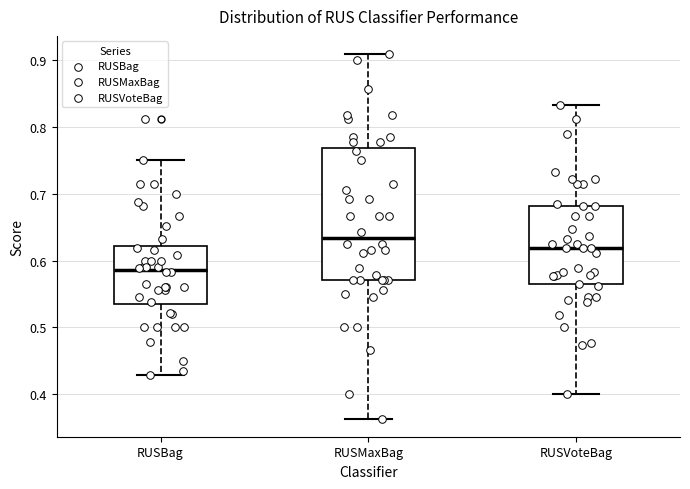

Reading left to right, read every box against the y-axis: the position of its median line, the range the box covers, and the ends of its whiskers. The values are not printed on the chart, so give them approximately, as read against the axis.

RUSBag: median 0.59, box 0.53 to 0.62, whiskers 0.43 to 0.75
RUSMaxBag: median 0.63, box 0.57 to 0.77, whiskers 0.36 to 0.91
RUSVoteBag: median 0.62, box 0.56 to 0.68, whiskers 0.40 to 0.83